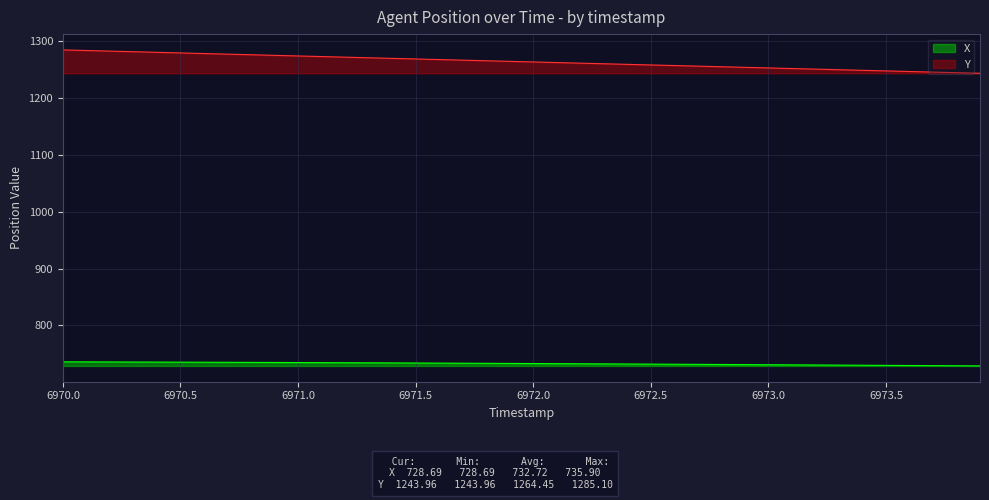

List the series in order of their overall mean, highest first.

Y, X